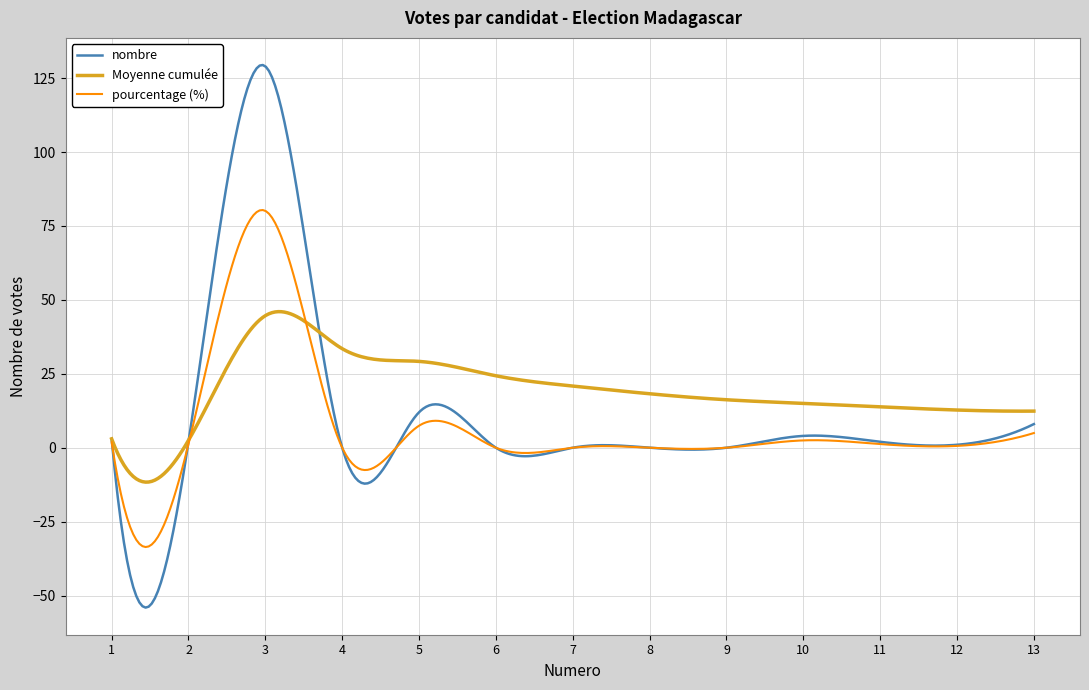

Does the chart have visible grid lines?

Yes